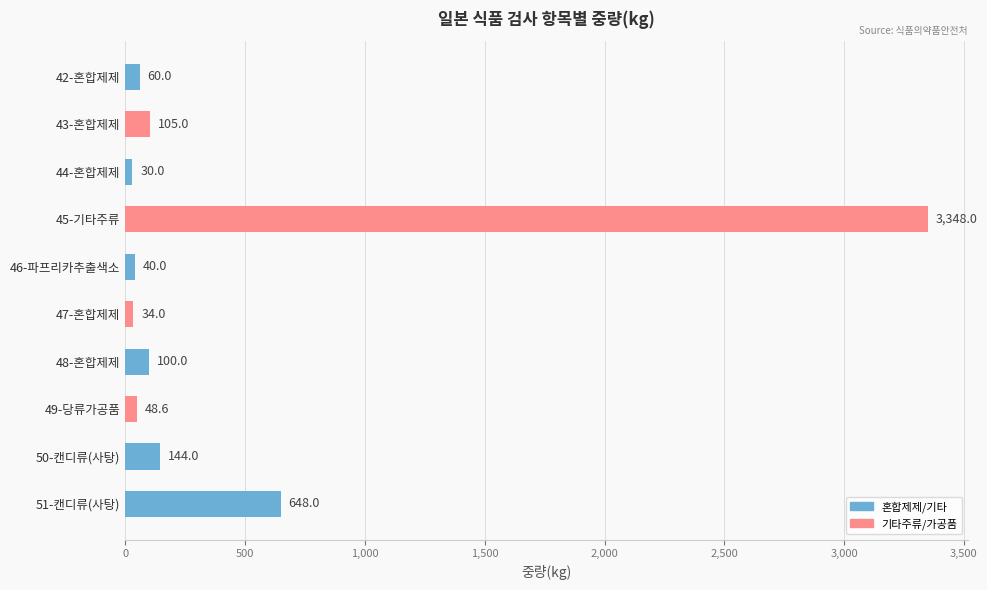

Are the bars grouped side by side (vs. stacked)?

No